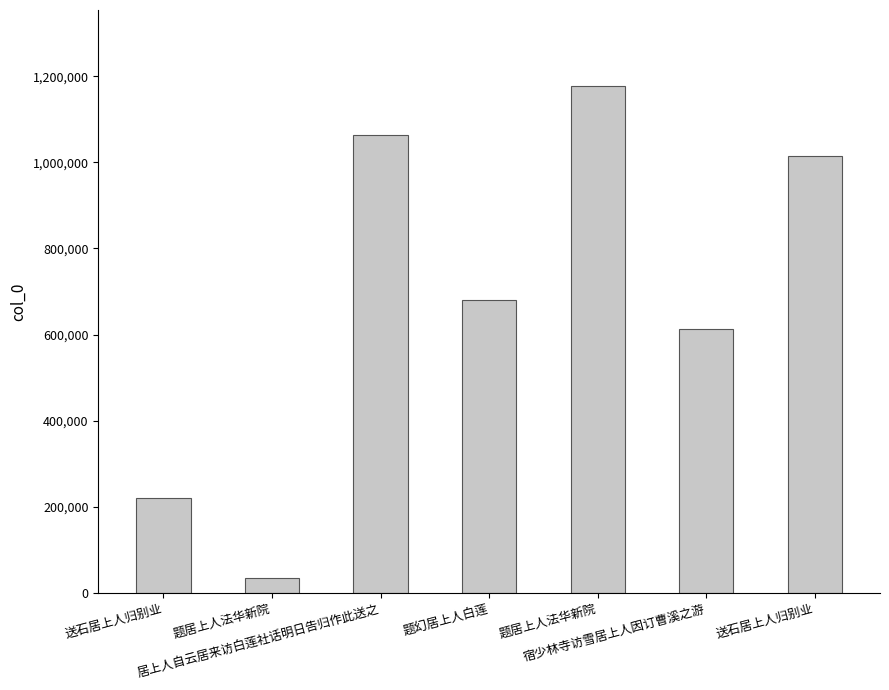

What is the change in value from 送石居上人归别业 to 题居上人法华新院?

+955586